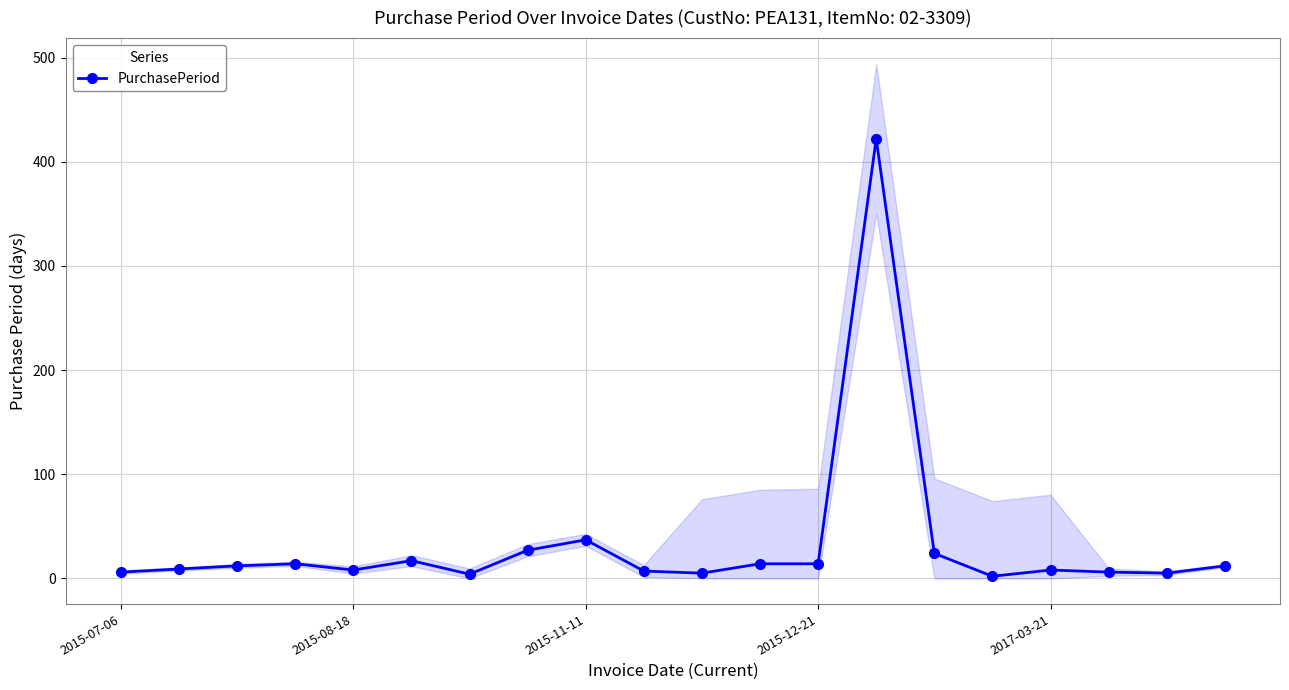

Between 9 and 5, which is larger?

5